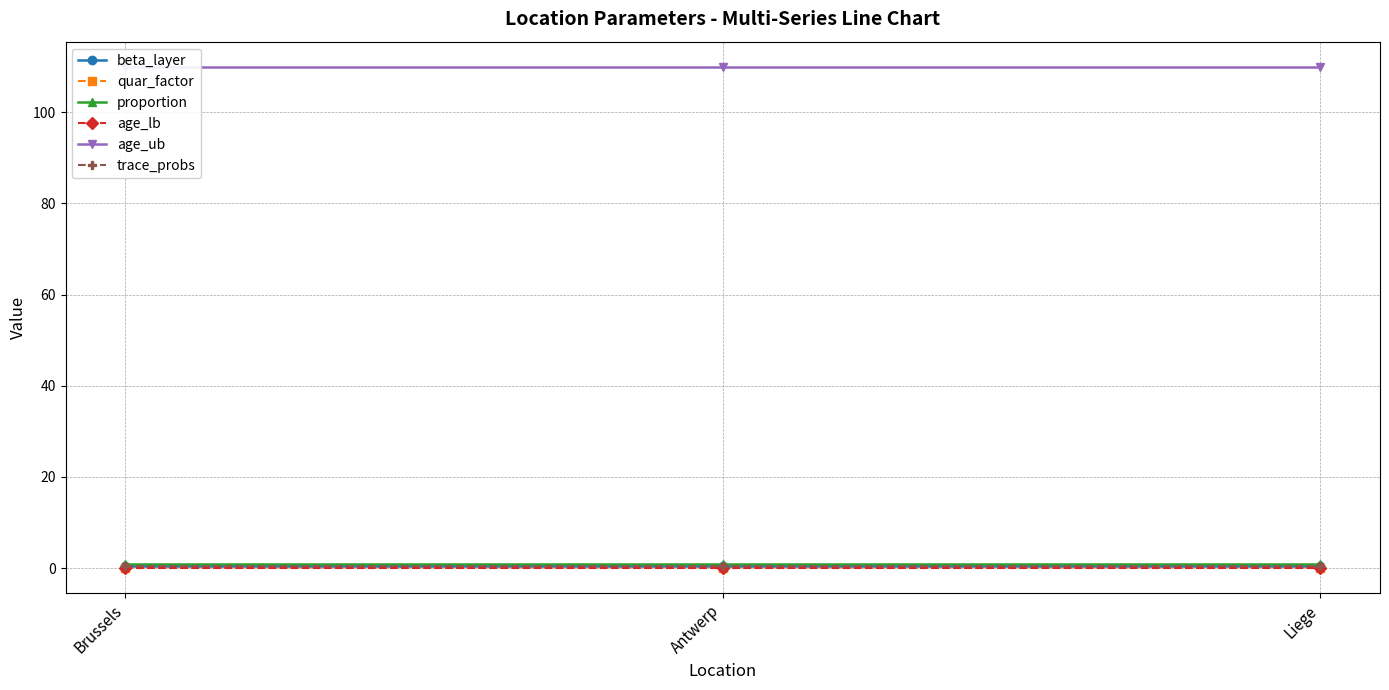

Which series has the largest range (max minus min)?

beta_layer